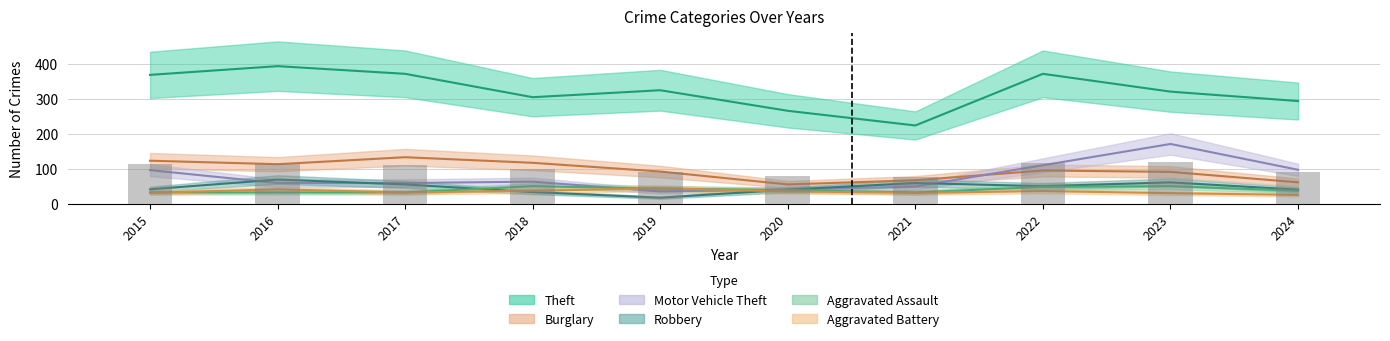

The Theft series shows 266 at 2020. True or false?

True